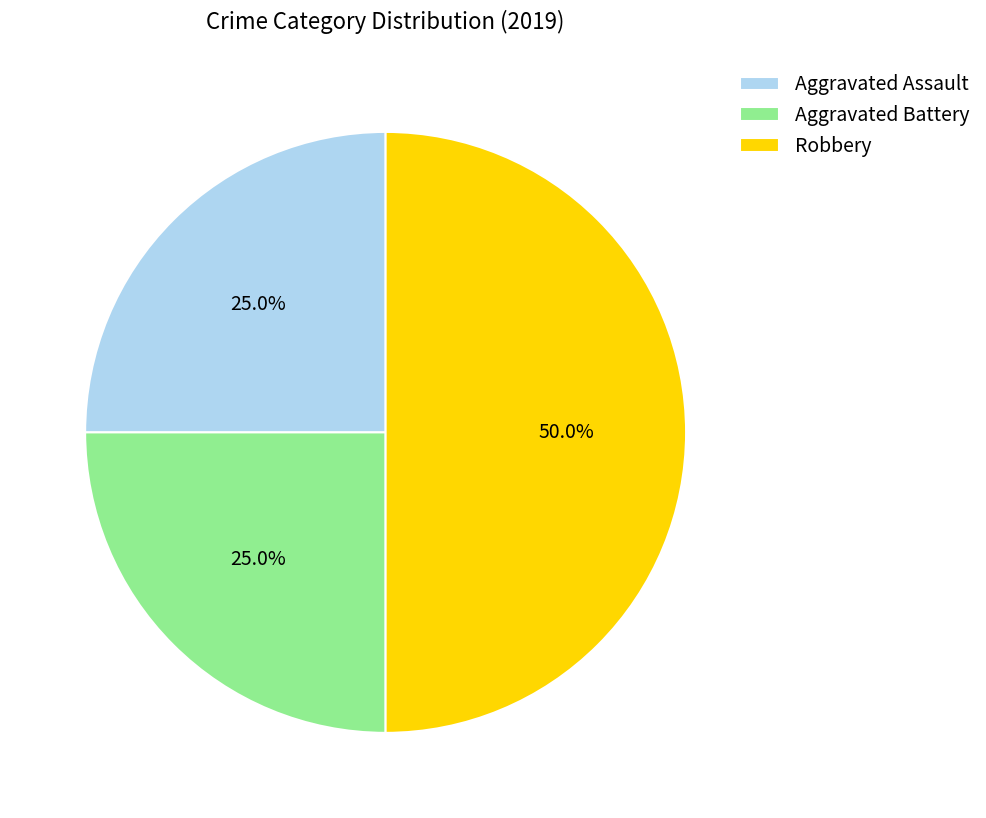

Combined, do Robbery and Aggravated Assault account for over 50%?

Yes